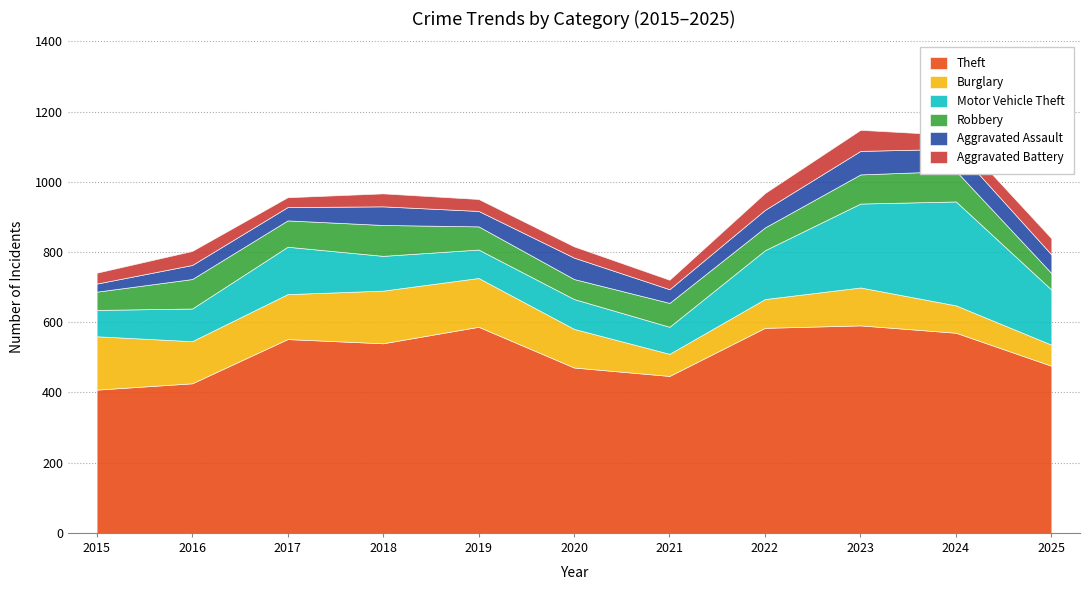

True or false: Robbery has more than 2 interior local peaks.

True